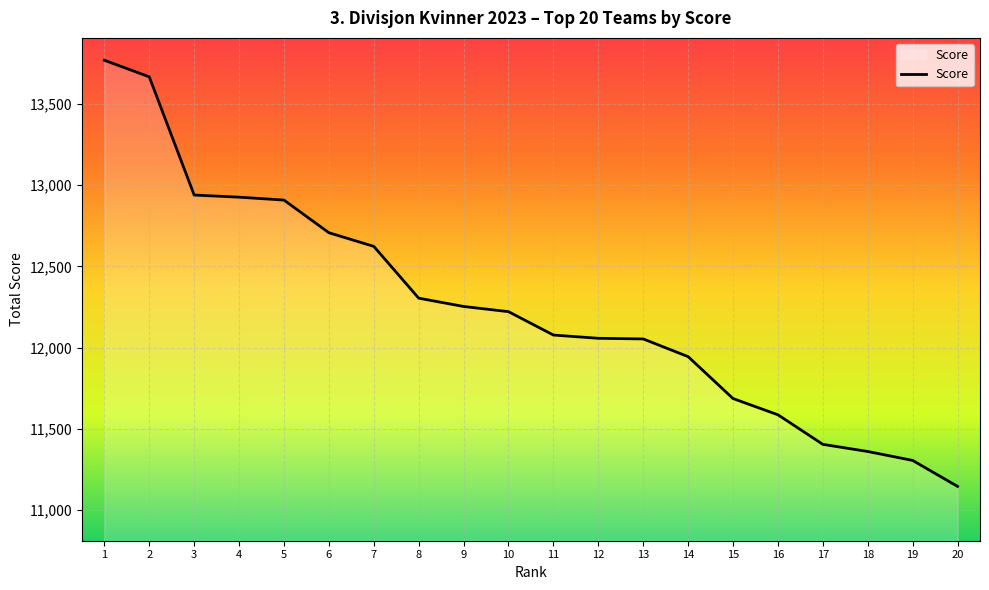

What is the difference between the maximum and minimum values?

2624